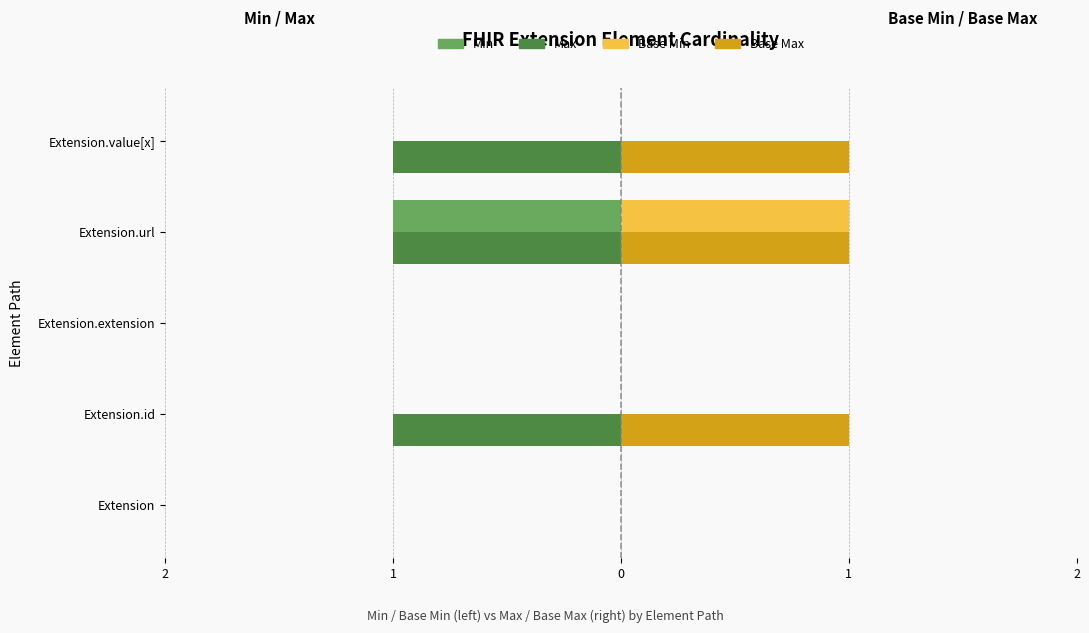

Reading right to left, extract all data points from this chart.

Min: 0	-1	0	0	0
Max: -1	-1	0	-1	0
Base Min: 0	1	0	0	0
Base Max: 1	1	0	1	0